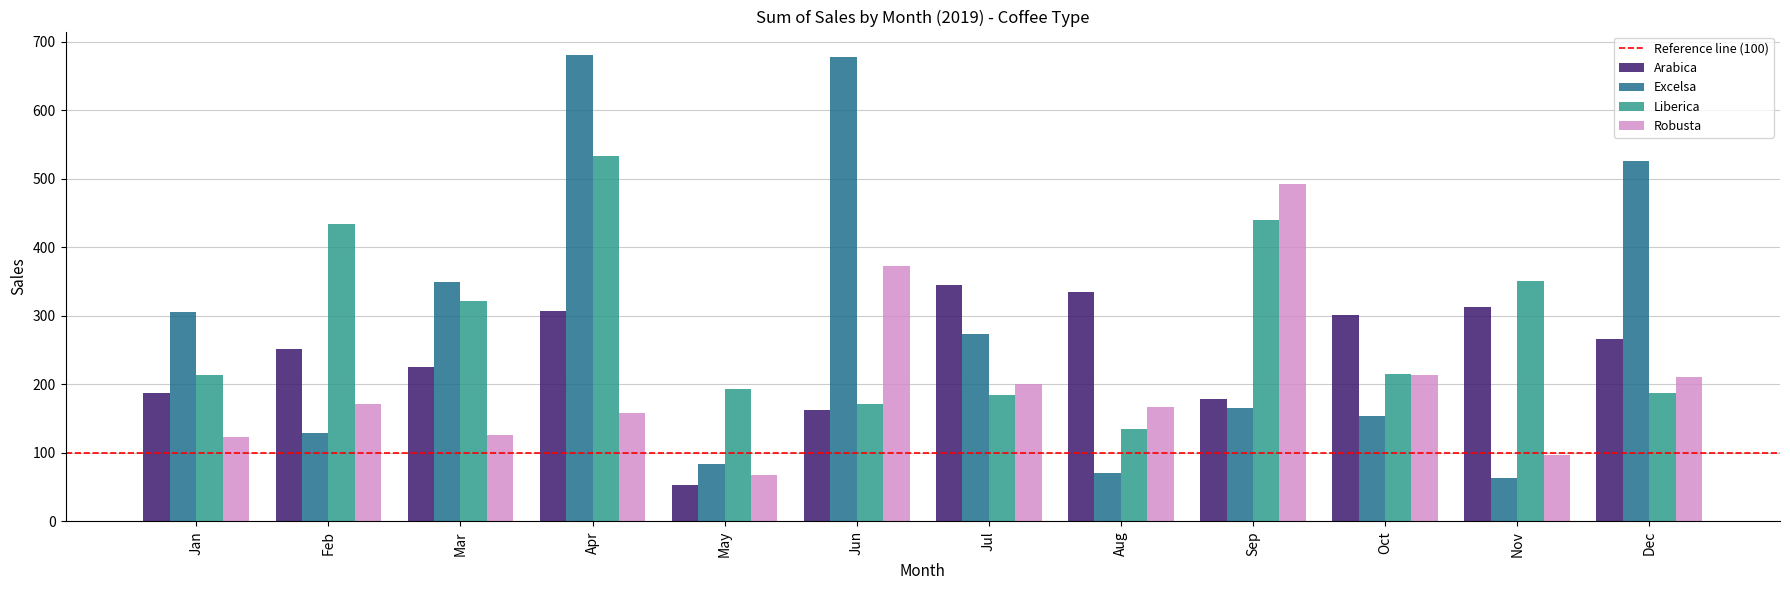

What is the highest value of the Robusta series?

492.9